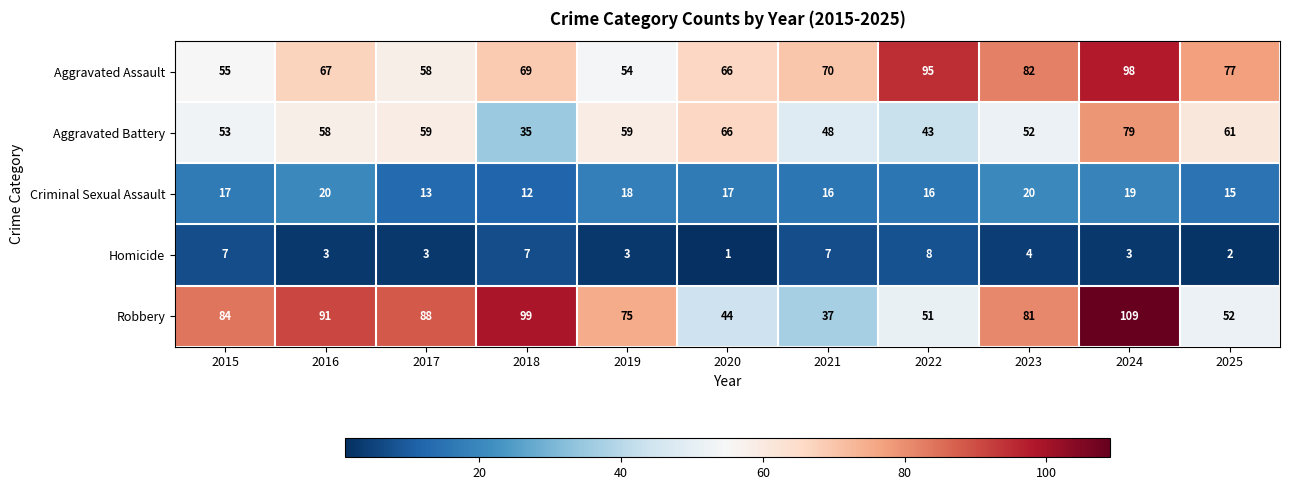

Is it true that Aggravated Battery equals 53 at 2015?

True